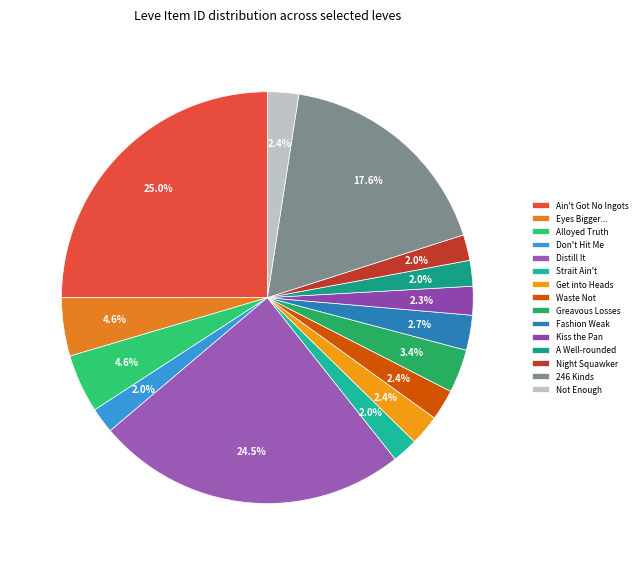

What is the smallest slice in the pie chart?

Don't Hit Me One More Time